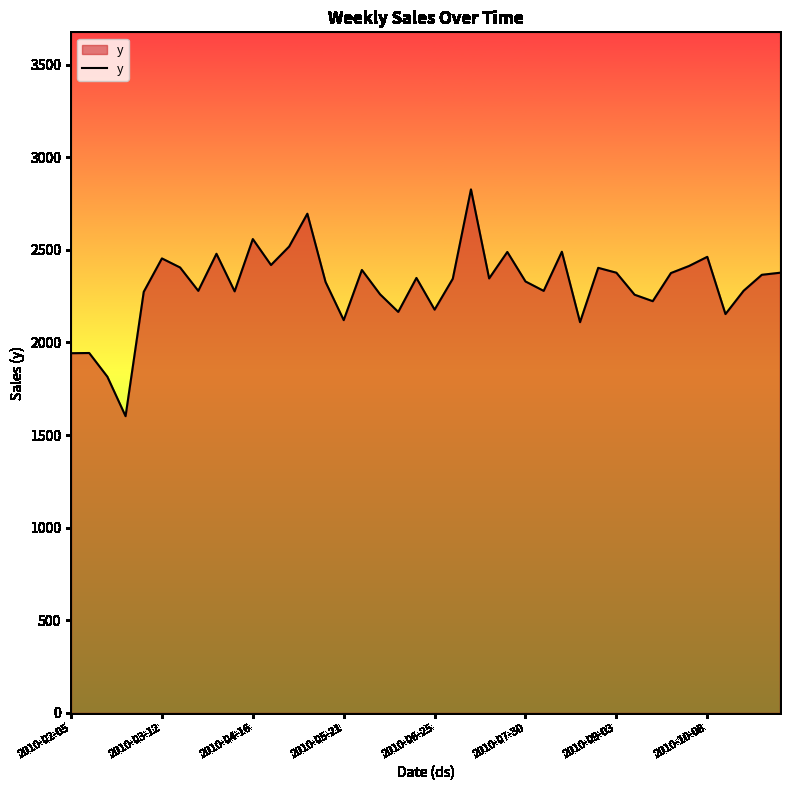

What is the greatest value displayed?

2826.3